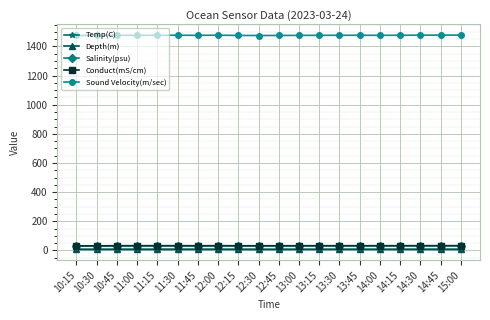

True or false: Conduct(mS/cm) and Sound Velocity(m/sec) intersect in this chart.

False